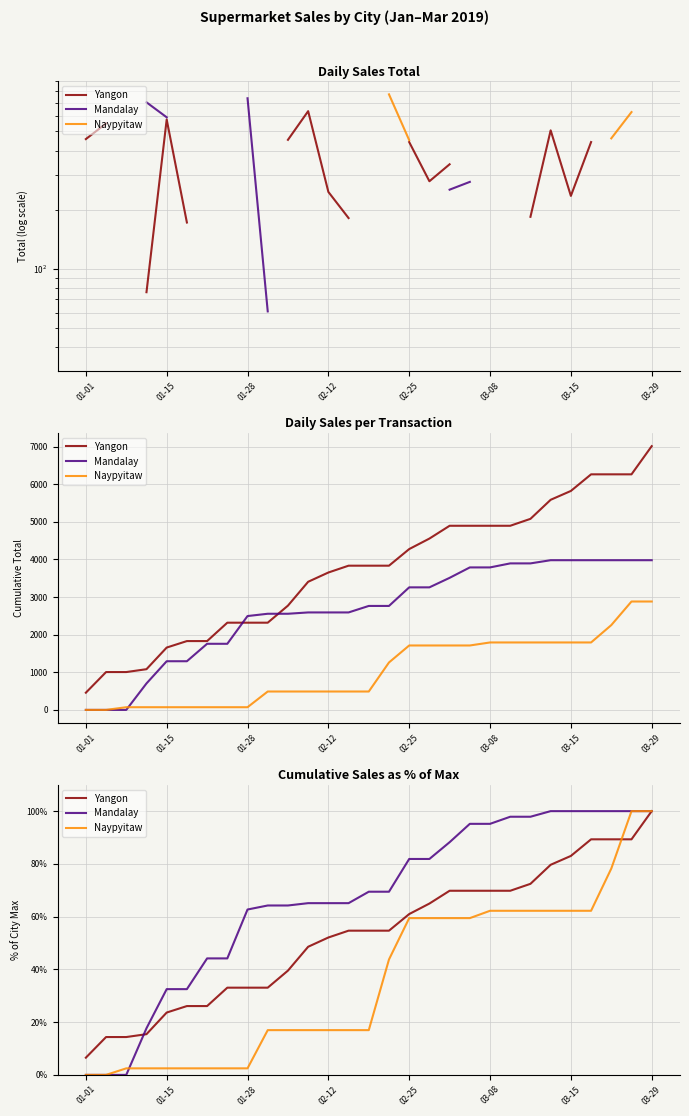

What is the sum of all Yangon values?

1538.2